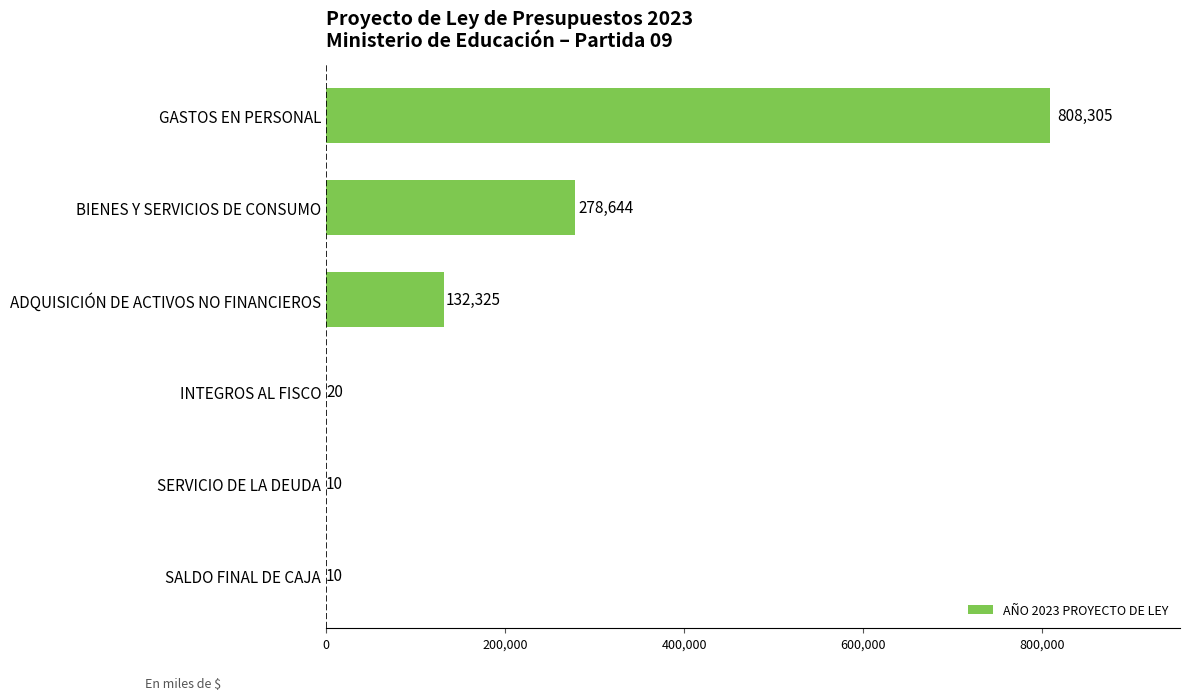

Which category has the highest value across all series?

GASTOS EN PERSONAL